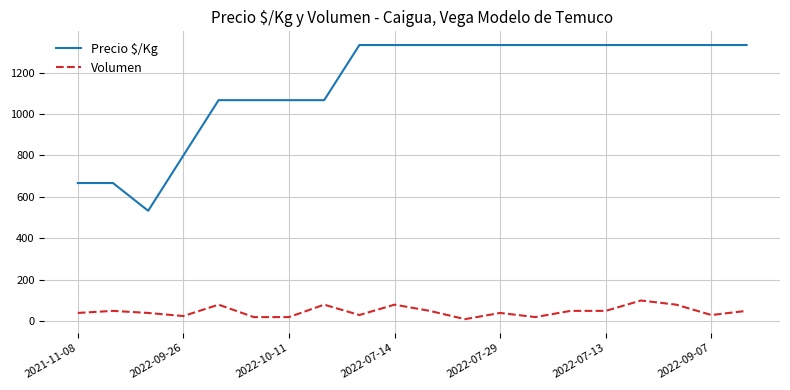

What is the sum of all Volumen values?

945